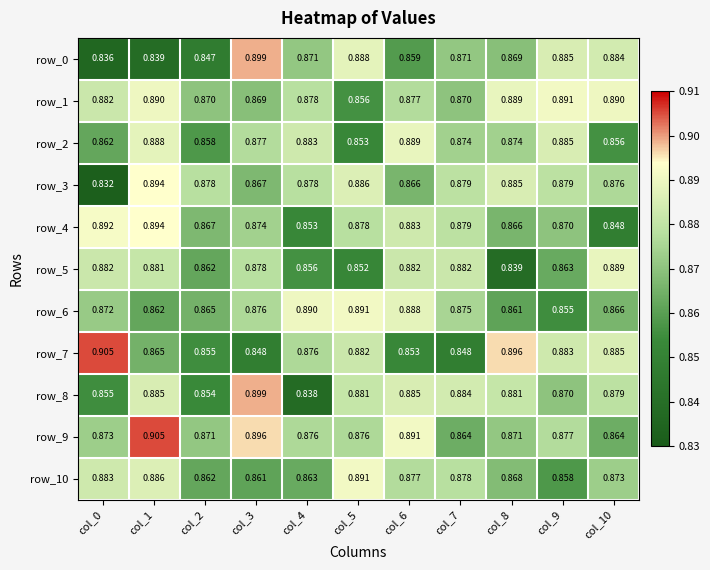

At which label is row_1 closest to 0?

col_5